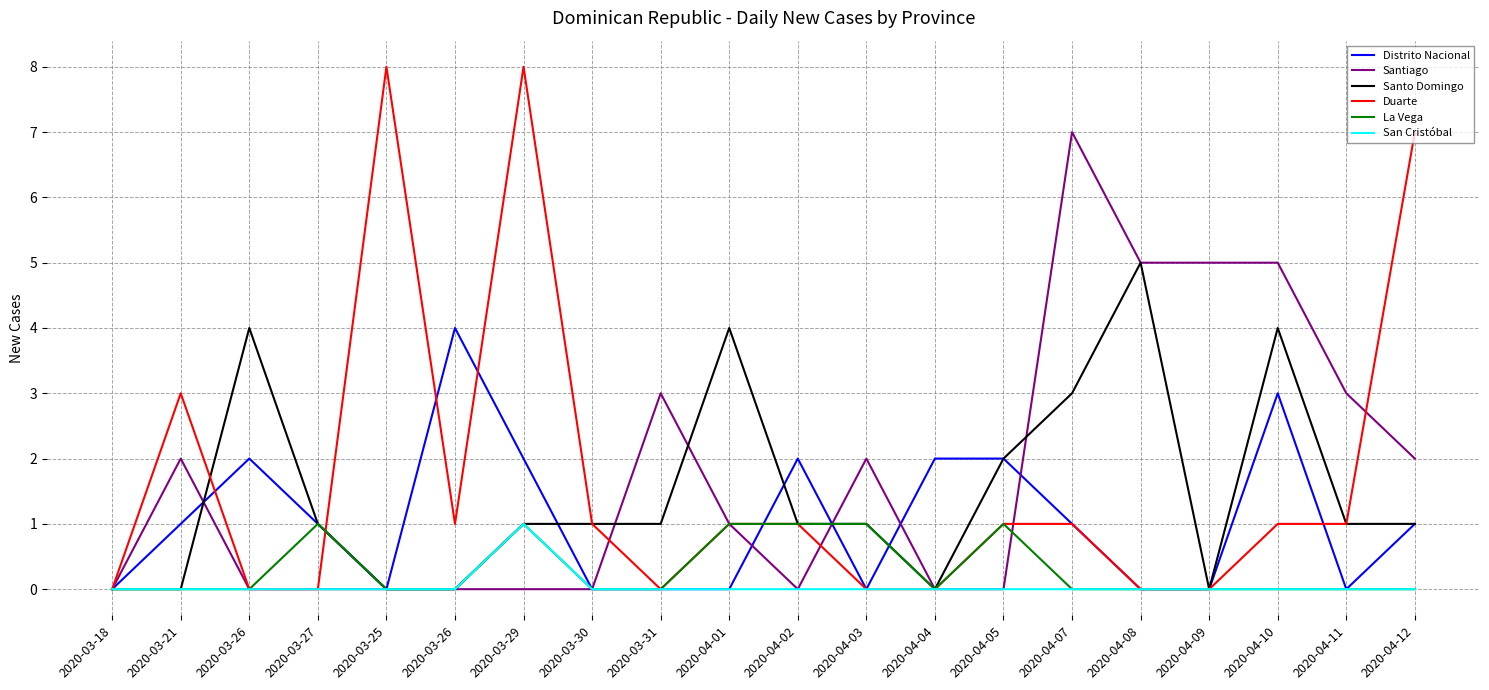

Where is Duarte nearest to the value 4?

2020-03-21